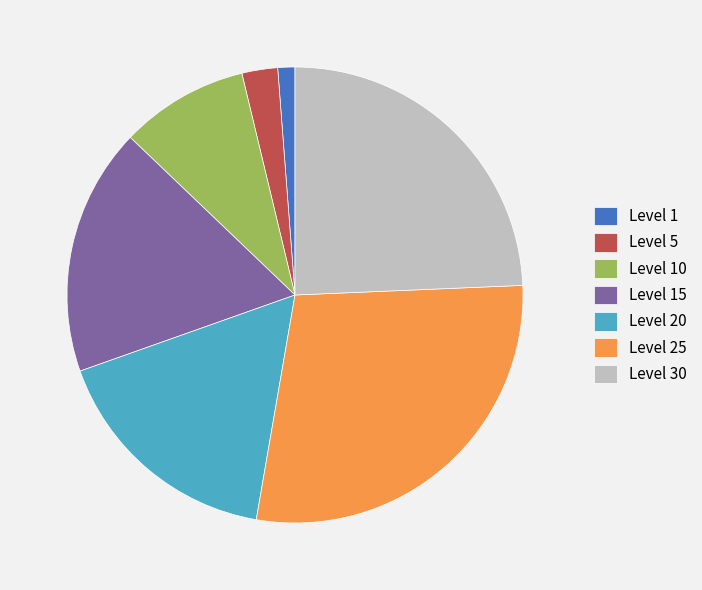

Combined, do Level 30 and Level 5 account for over 50%?

No